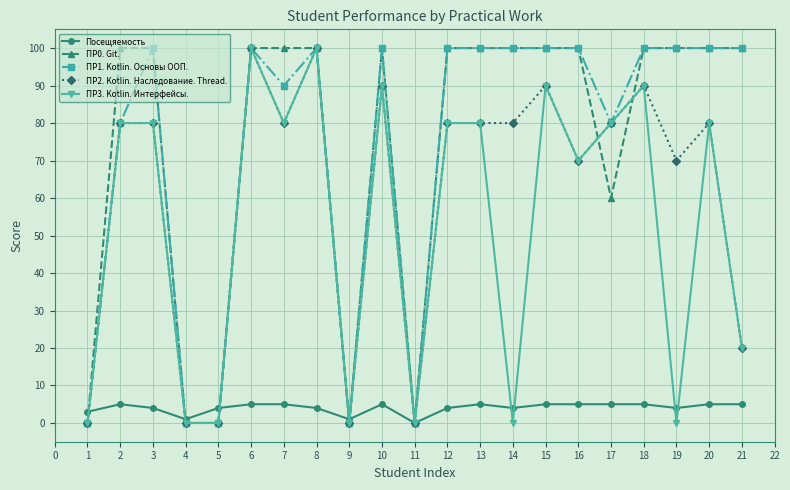

What is the average value of the ПР2. Kotlin. Наследование. Thread. series?

60